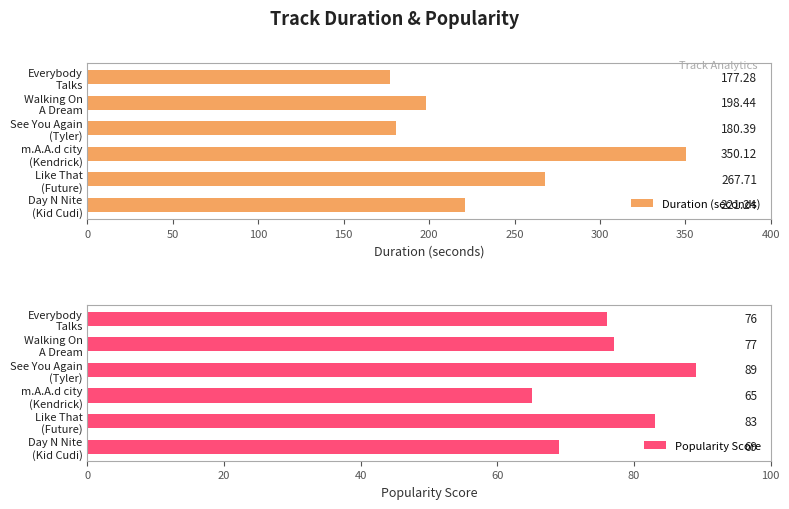

List the series in order of their peak value, highest first.

Duration (seconds), Popularity Score